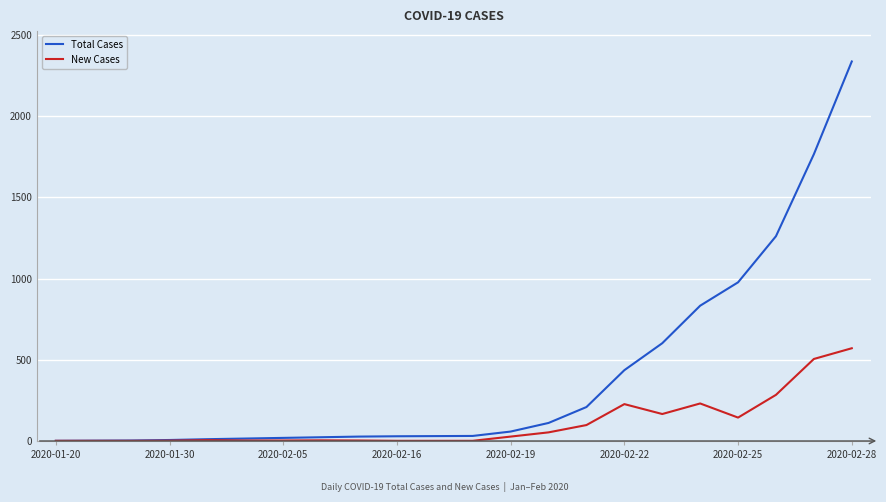

What is the maximum value shown in the chart?

2337